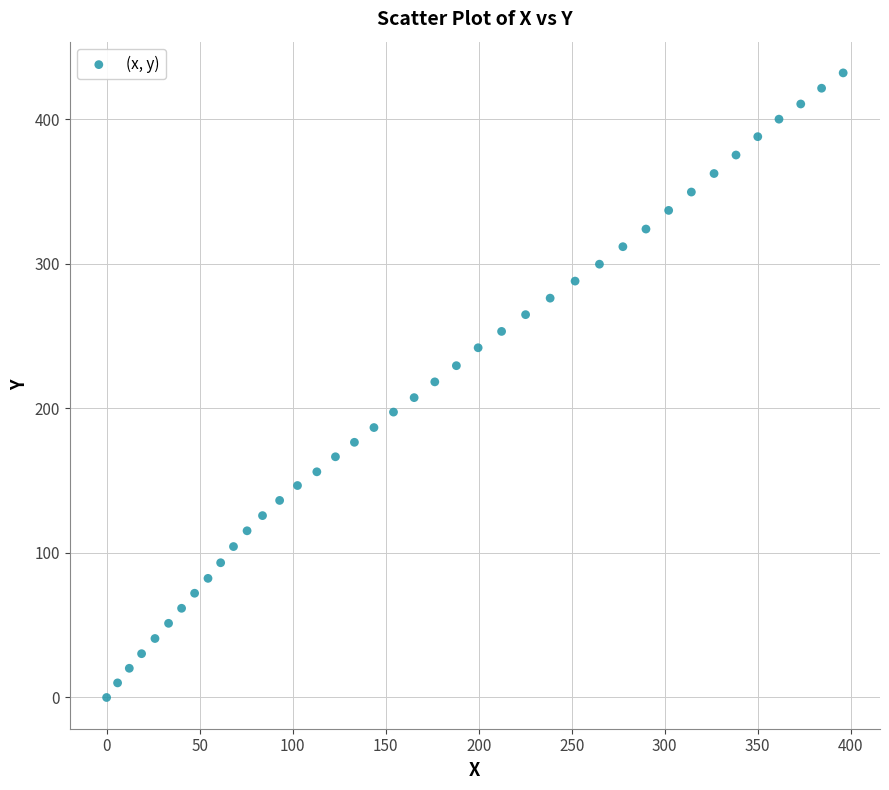

What is the range of Y values (max minus min)?

432.0